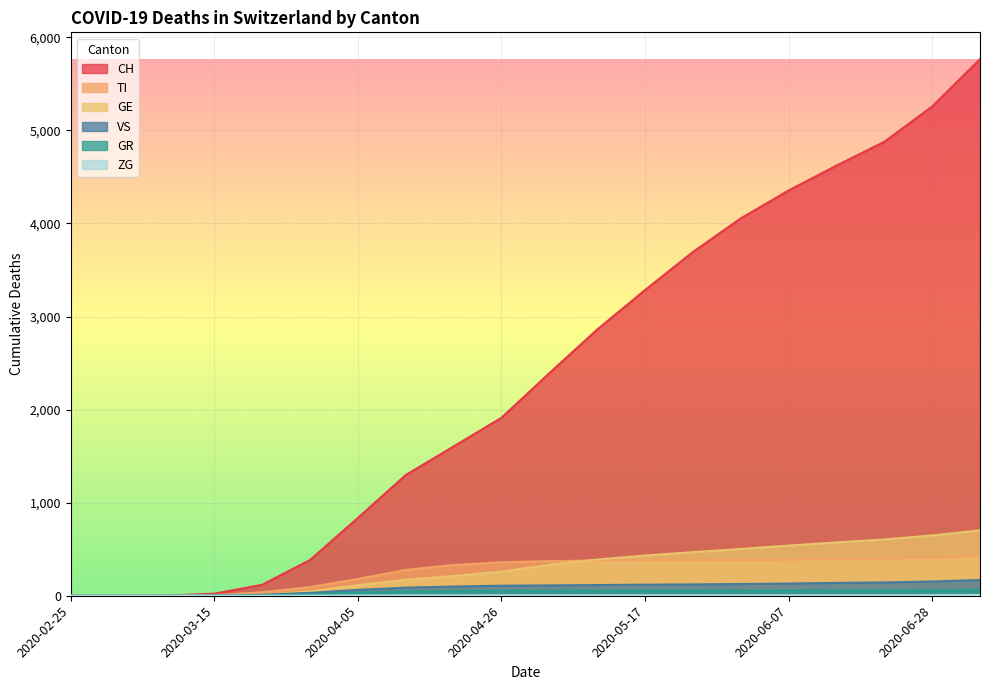

Which series has the widest spread of values?

CH